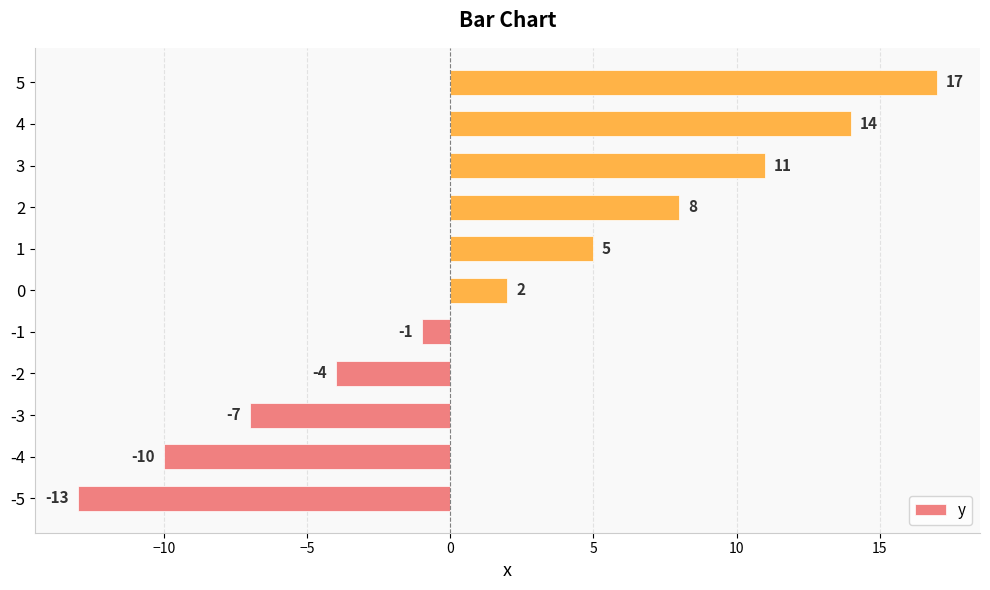

List the labels in order of value, smallest first.

-5, -4, -3, -2, -1, 0, 1, 2, 3, 4, 5